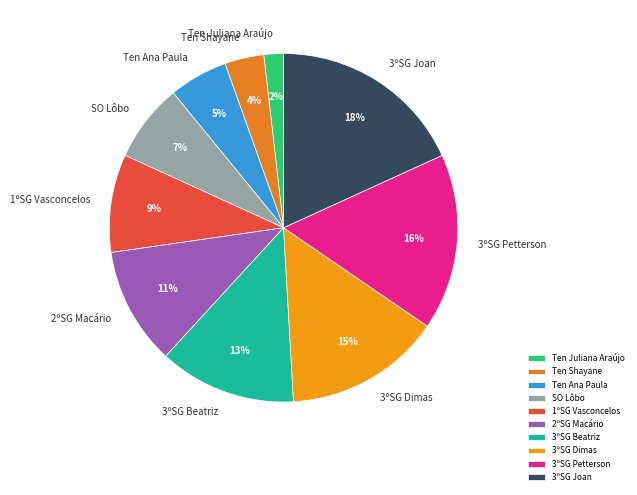

Rank the categories by value from highest to lowest.

3ºSG Joan, 3ºSG Petterson, 3ºSG Dimas, 3ºSG Beatriz, 2ºSG Macário, 1ºSG Vasconcelos, SO Lôbo, Ten Ana Paula, Ten Shayane, Ten Juliana Araújo